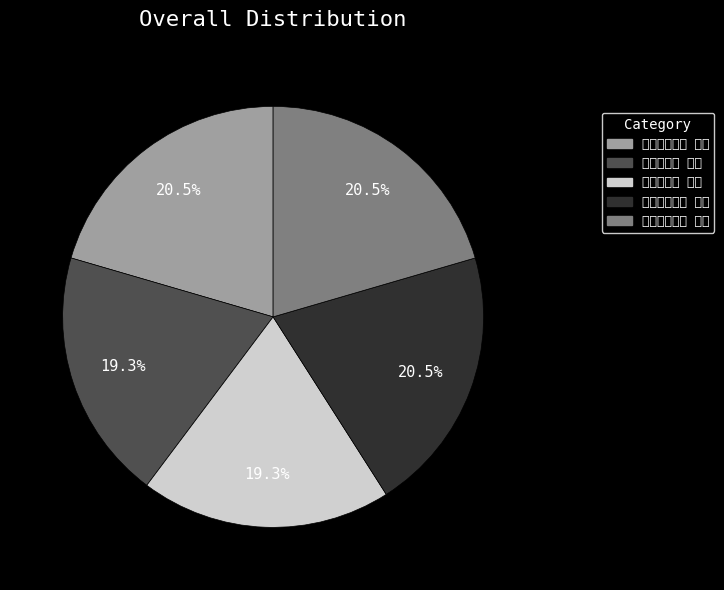

Is there a majority slice in this chart?

No